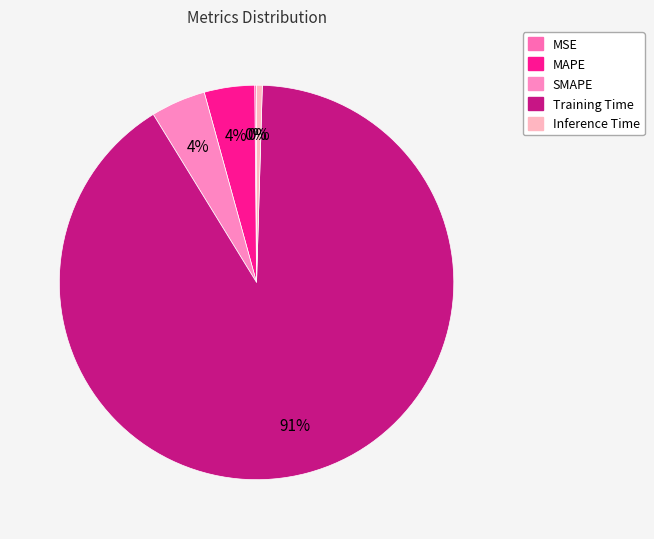

To the nearest percent, what is the difference between the largest and smallest slice percentages?

91%